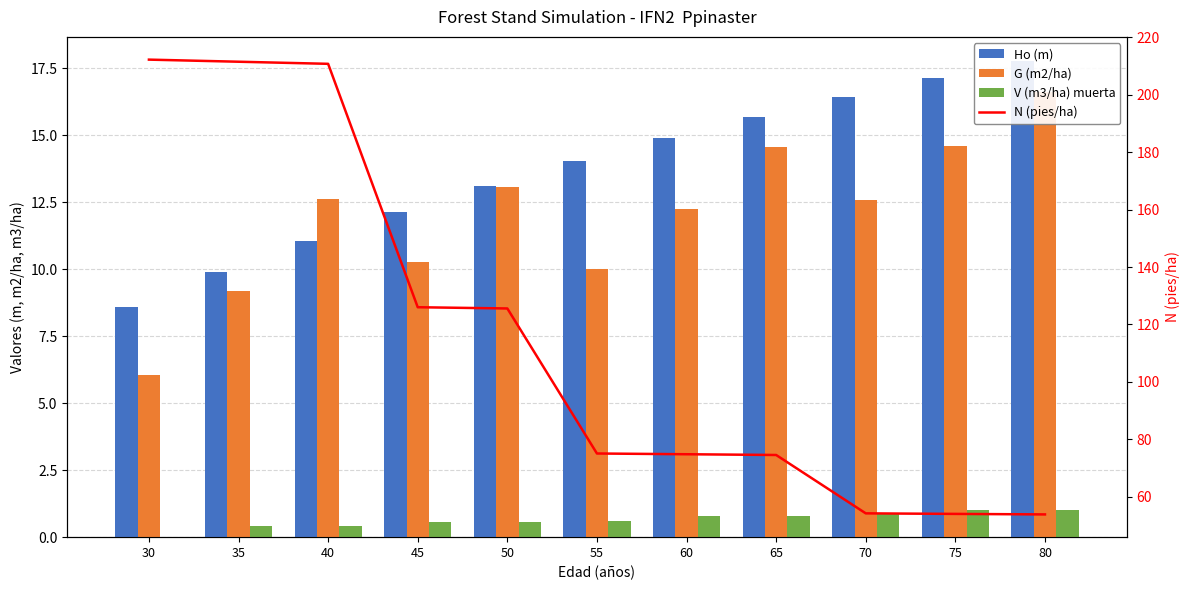

Read the N (pies/ha) value at 75.

54.1